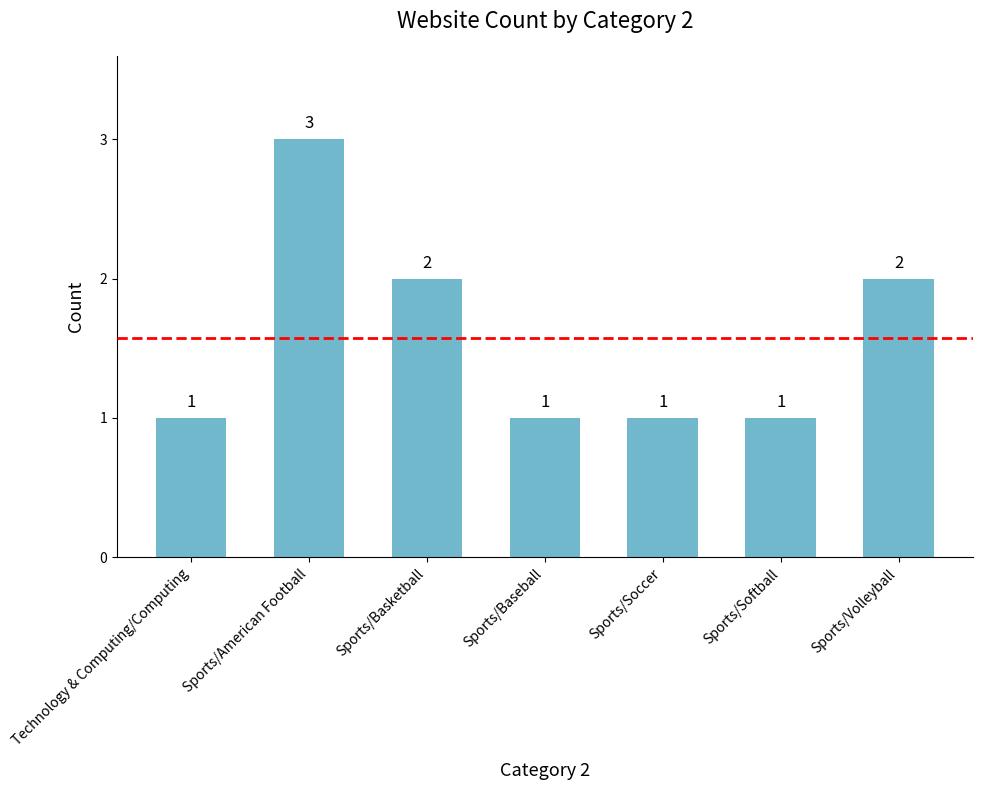

What is the maximum value shown in the chart?

3